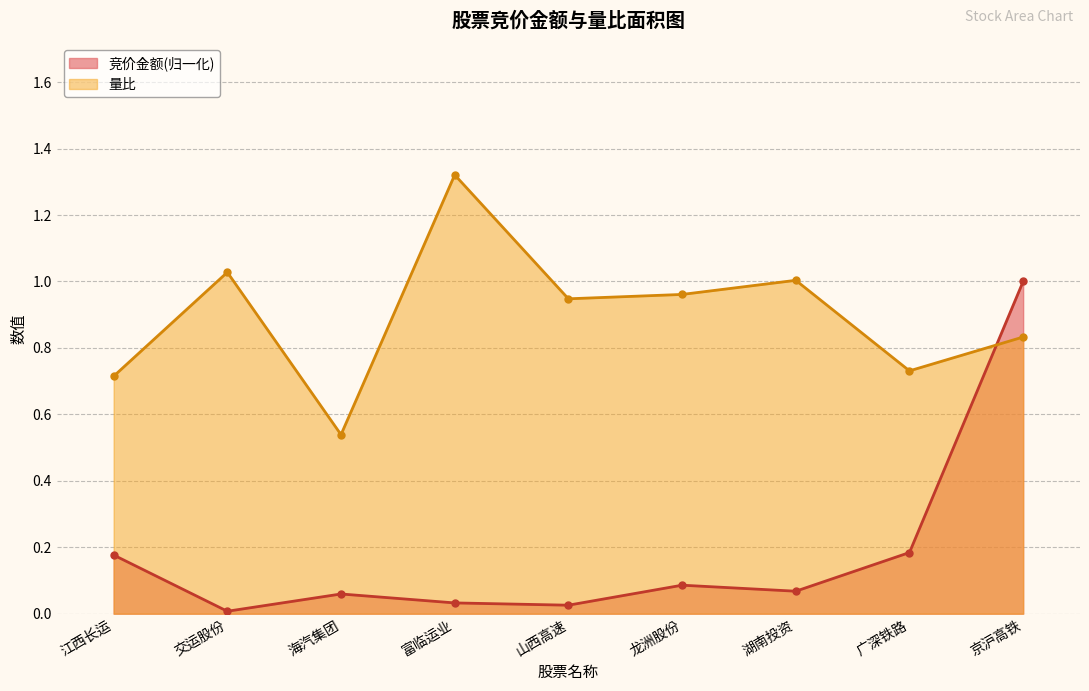

What is the total value across all series at 富临运业?

1.4